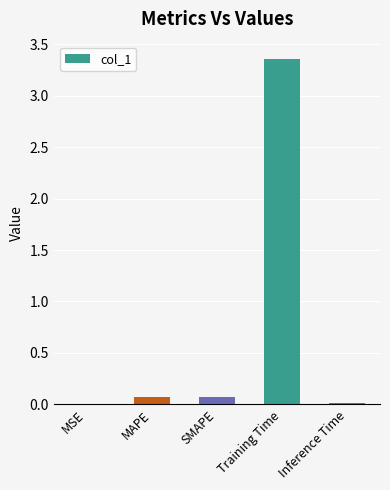

The value at Inference Time is 0.0. True or false?

True